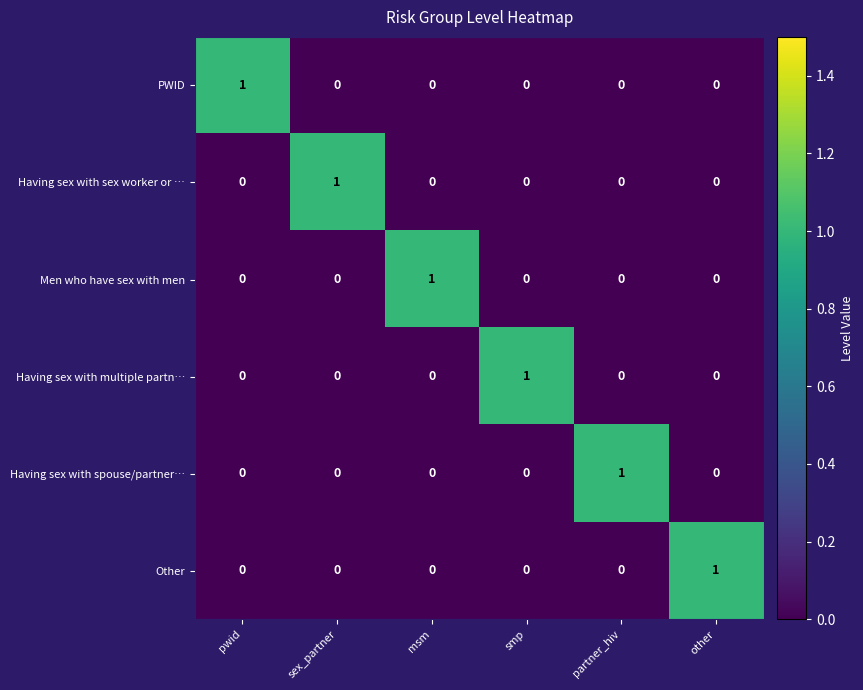

How many Having sex with multiple partn… values are between 0 and 1?

6